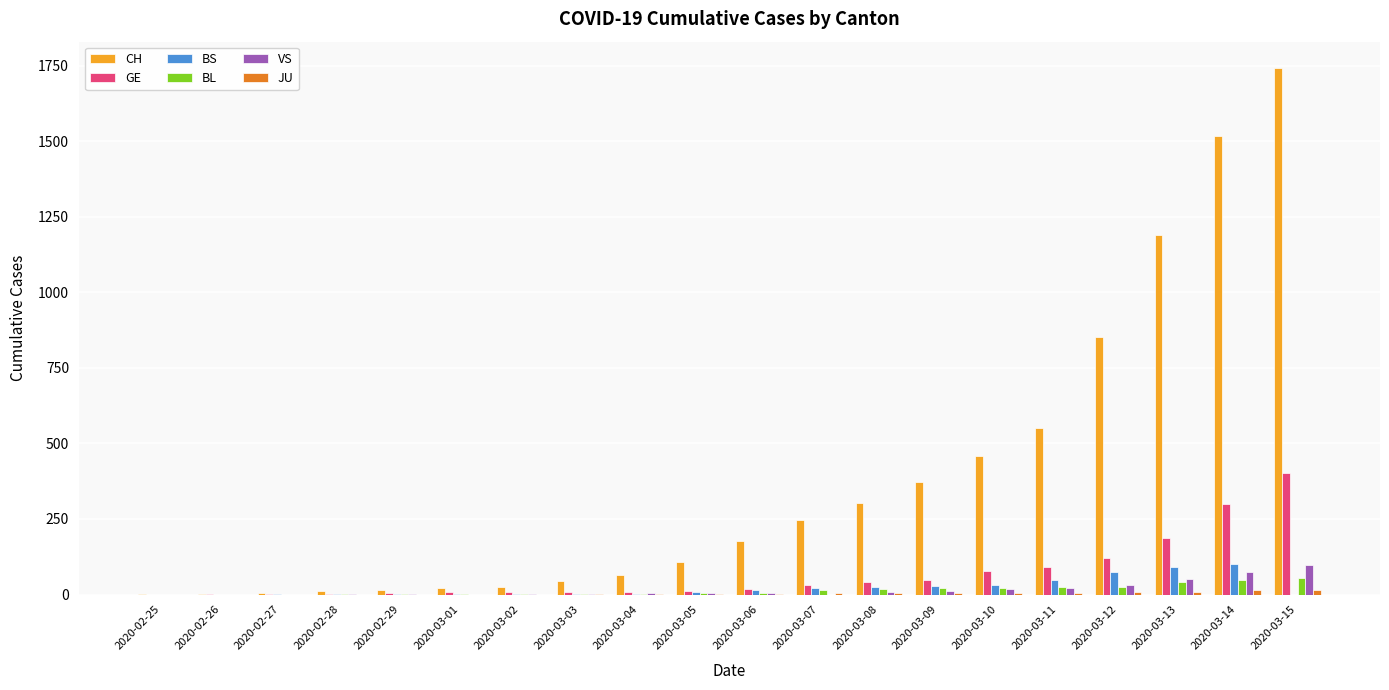

What is the maximum value shown in the chart?

1742